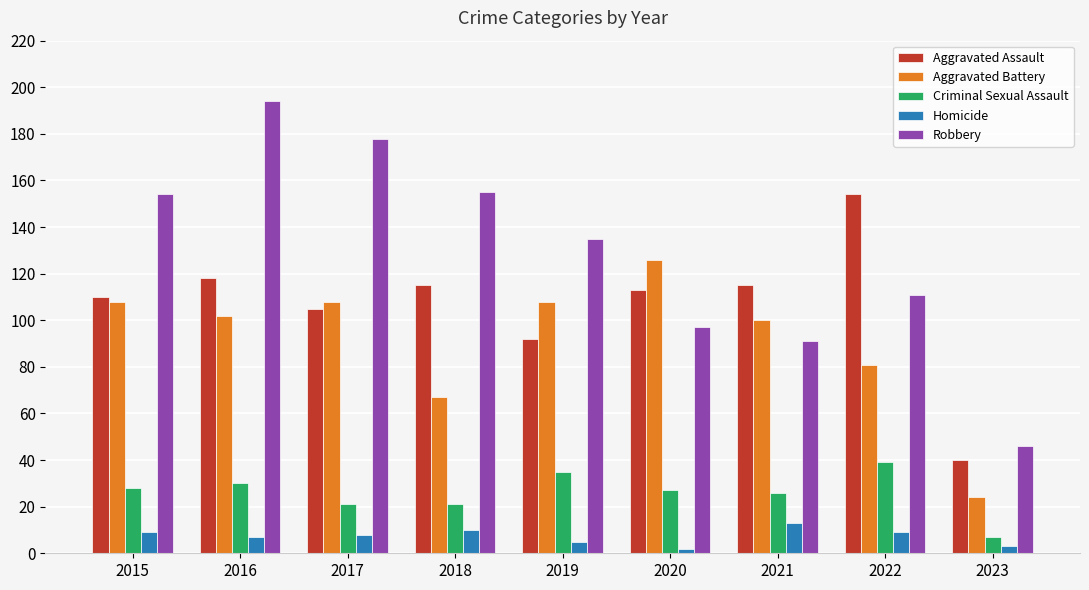

Which series has the largest total across all categories?

Robbery